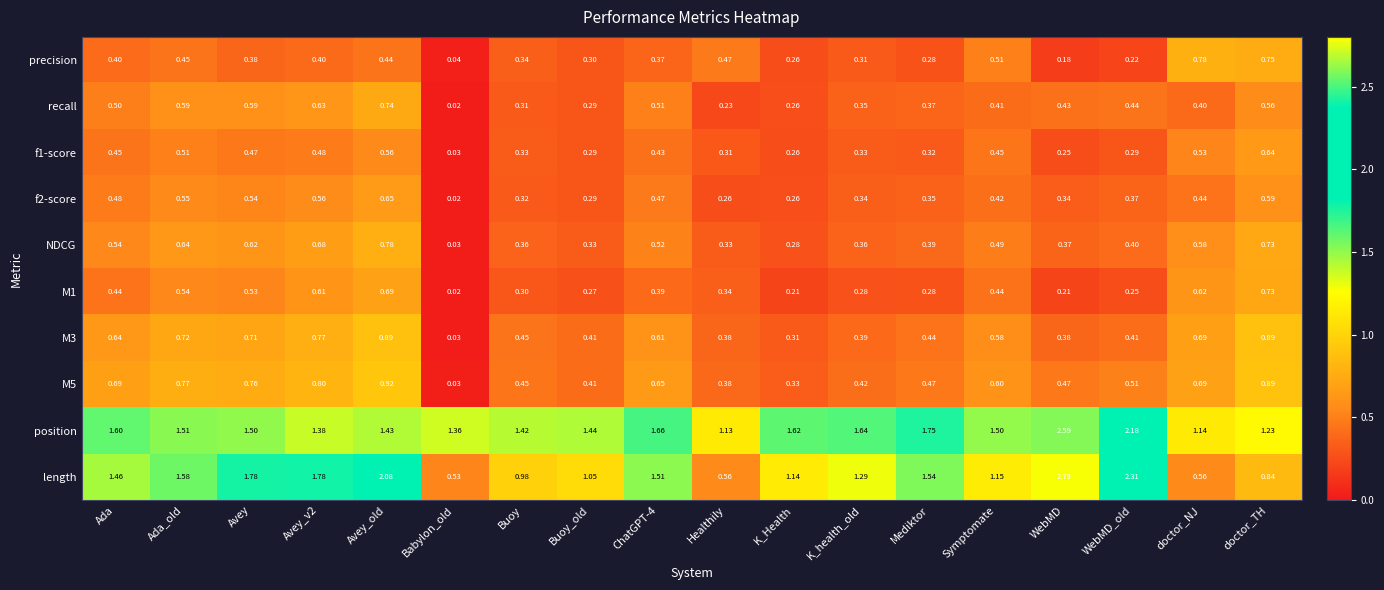

At which category is the sum across all series the highest?

Avey_old